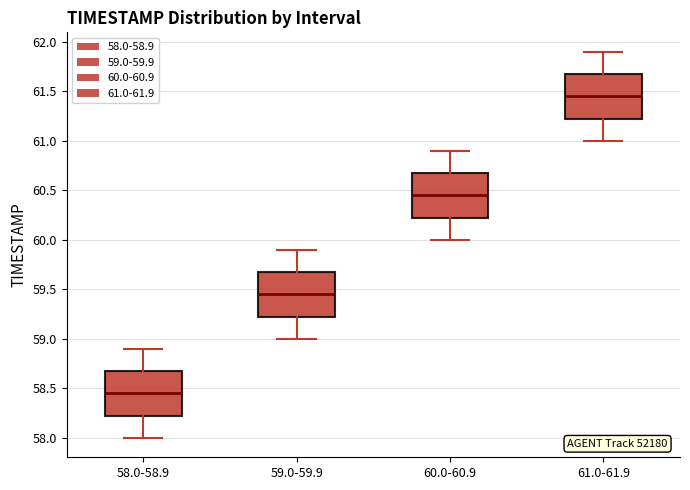

Reading left to right, transcribe this box plot: for each box, give where its median line is, the range the box spans, and where its two whiskers end, as read against the y-axis. The values are not printed on the chart, so give them approximately, as read against the axis.

58.0-58.9: median 58.45, box 58.25 to 58.70, whiskers 58.00 to 58.90
59.0-59.9: median 59.45, box 59.25 to 59.70, whiskers 59.00 to 59.90
60.0-60.9: median 60.45, box 60.25 to 60.70, whiskers 60.00 to 60.90
61.0-61.9: median 61.45, box 61.25 to 61.70, whiskers 61.00 to 61.90